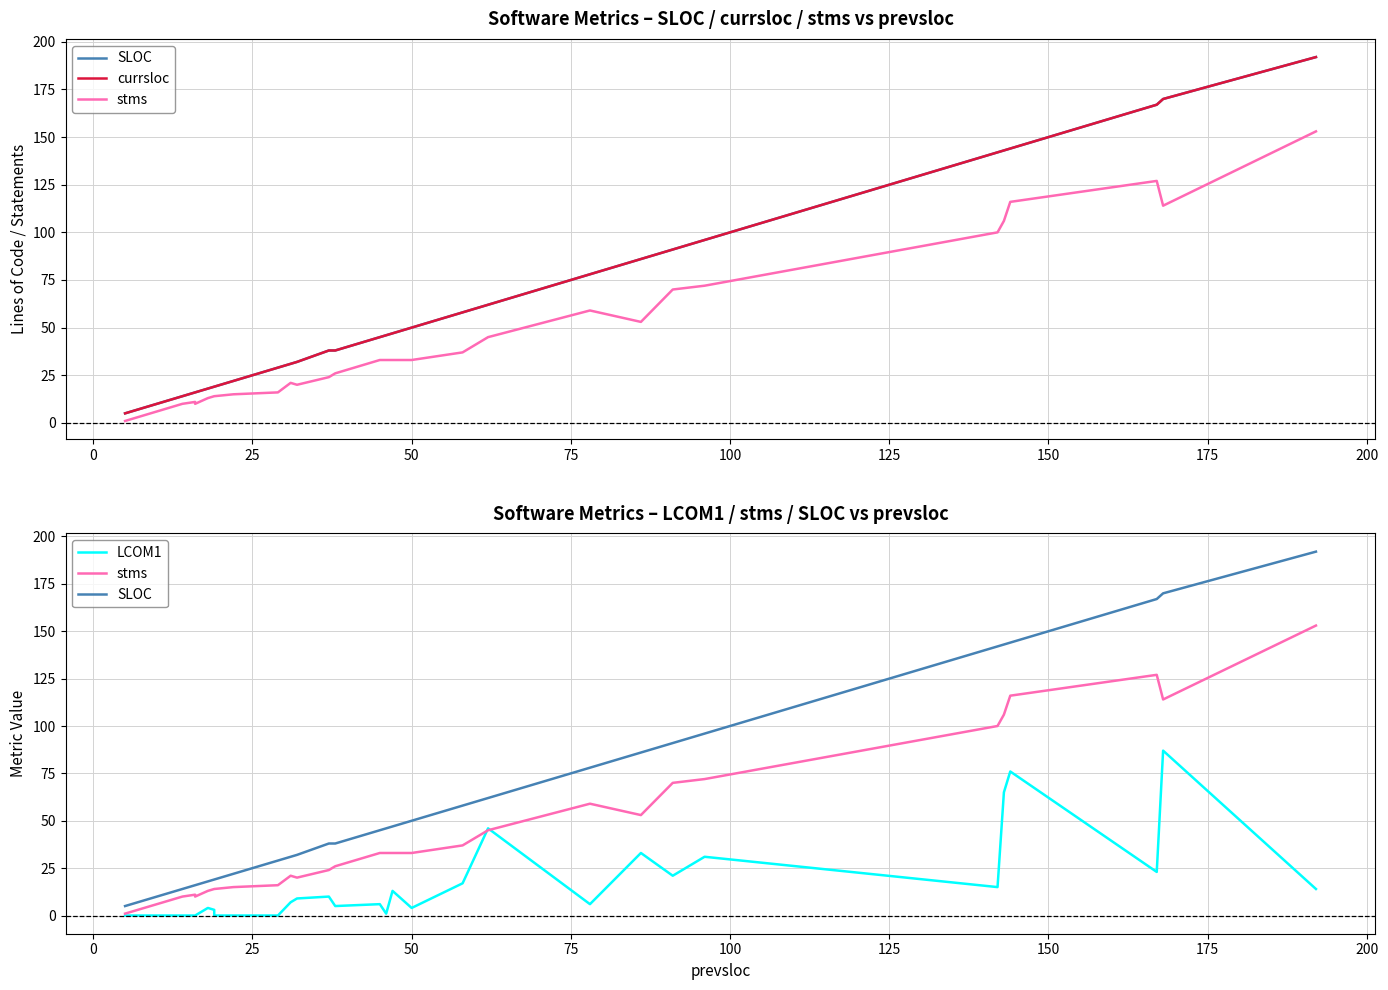

Does the chart have visible grid lines?

Yes